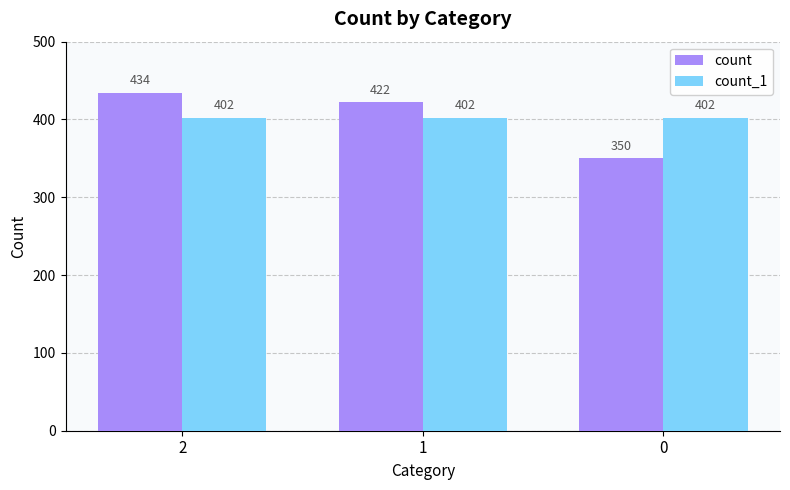

What is the sum of the count_1 values at 2 and 1?

804